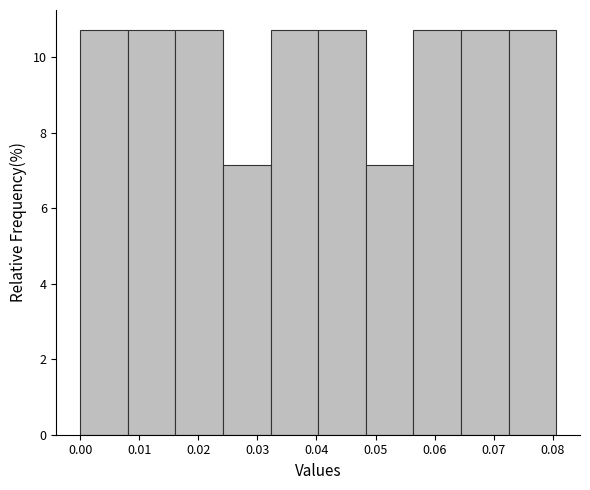

Reading left to right, list every bar in this chart as the range it spans on the x-axis followed by its height. Neither the bar edges nor the heights are printed on the chart, so give them approximately, as read against the axes.

0.000 to 0.008: 10.8
0.008 to 0.016: 10.8
0.016 to 0.024: 10.8
0.024 to 0.032: 7.2
0.032 to 0.040: 10.8
0.040 to 0.048: 10.8
0.048 to 0.056: 7.2
0.056 to 0.064: 10.8
0.064 to 0.073: 10.8
0.073 to 0.081: 10.8